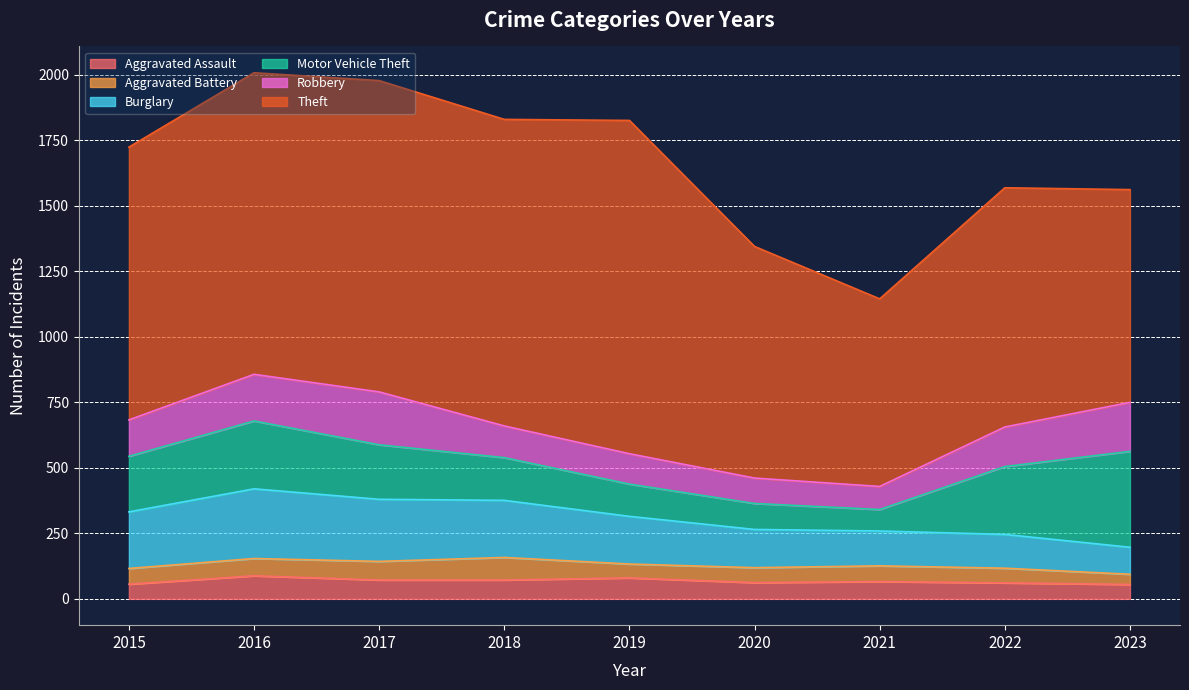

At how many categories does at least one series exceed 292?

9